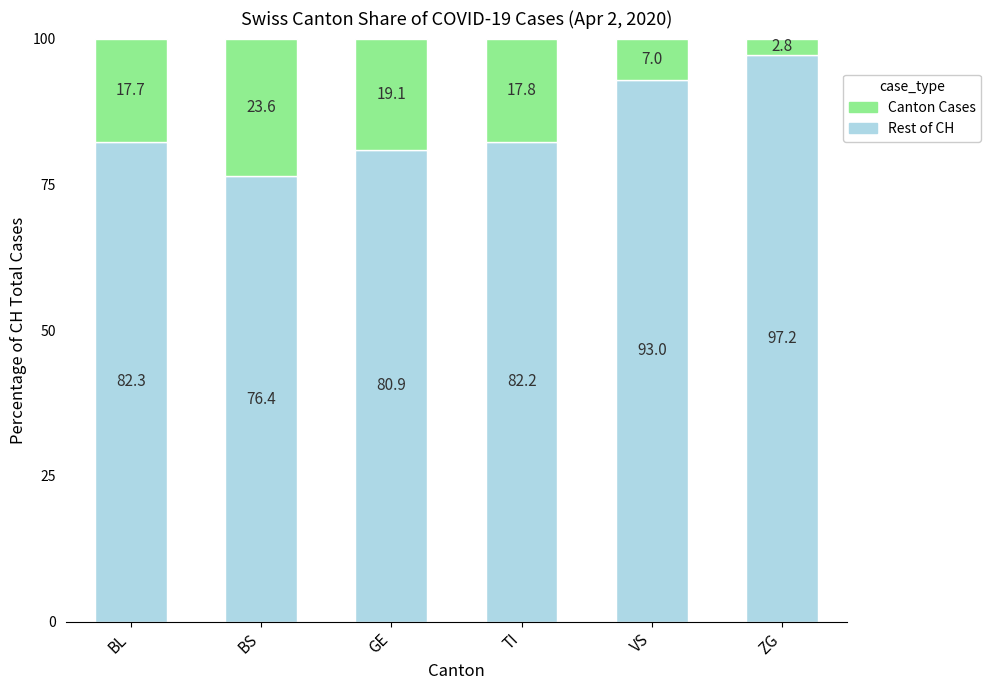

What is the total value across all series at GE?

100.0